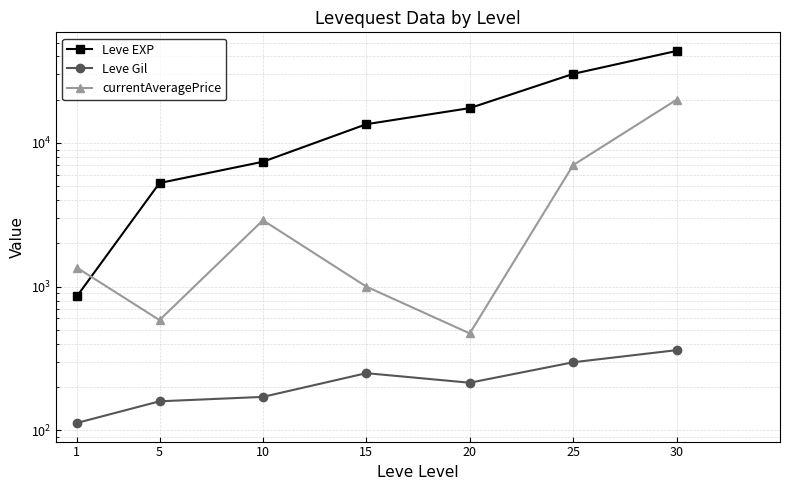

Which series has the widest spread of values?

Leve EXP